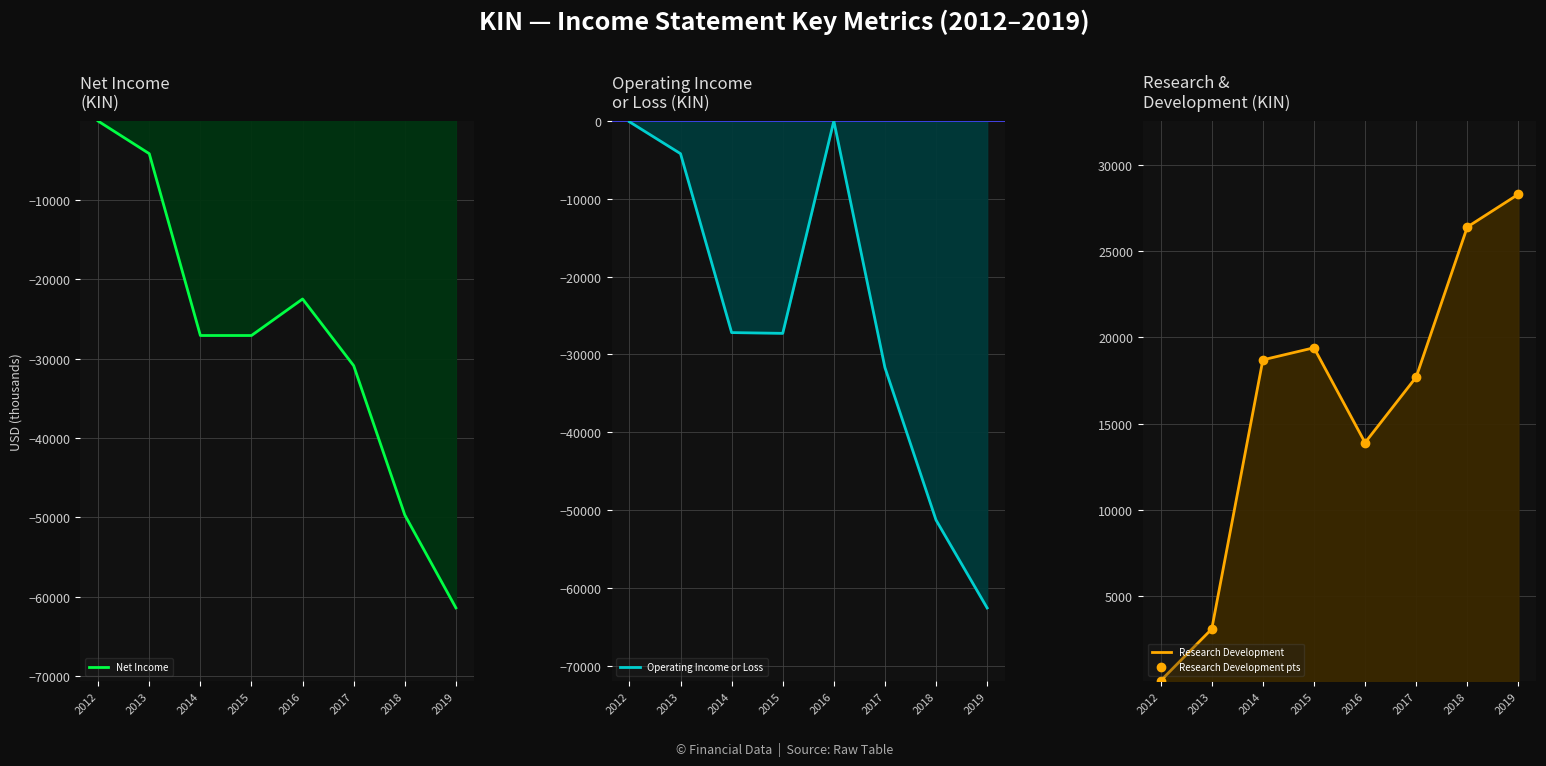

At which label is Operating Income or Loss closest to -31300?

2017